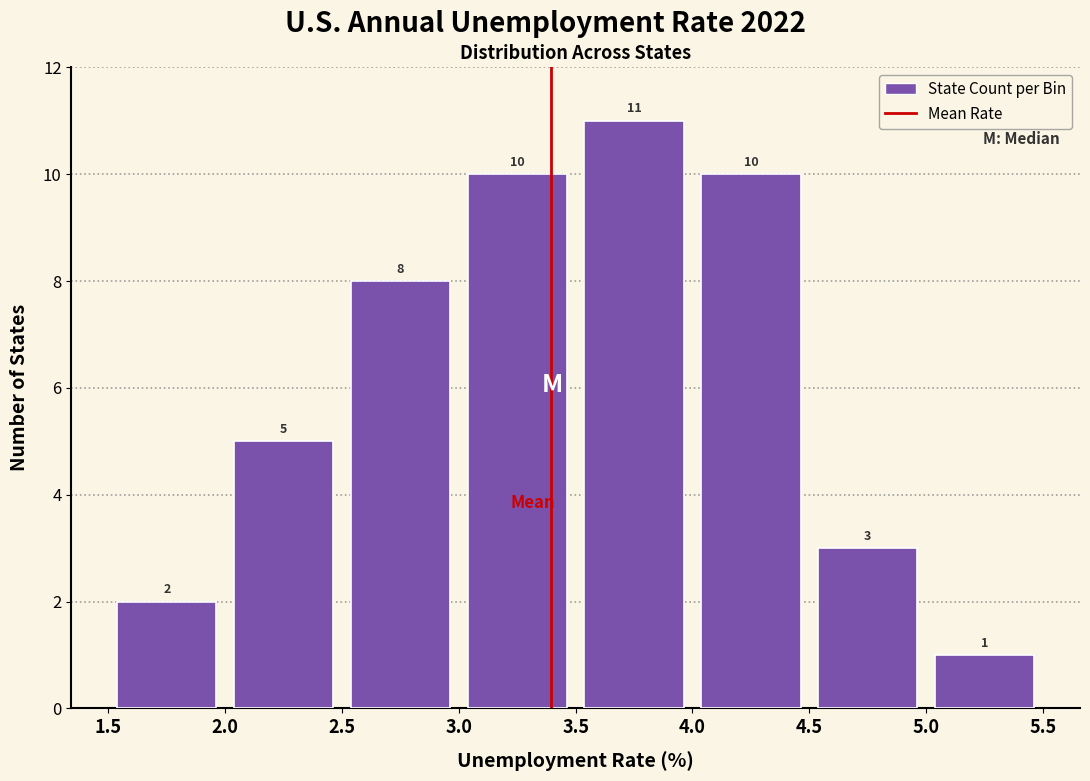

Which range on the x-axis has the tallest bar?

3.5 to 4.0